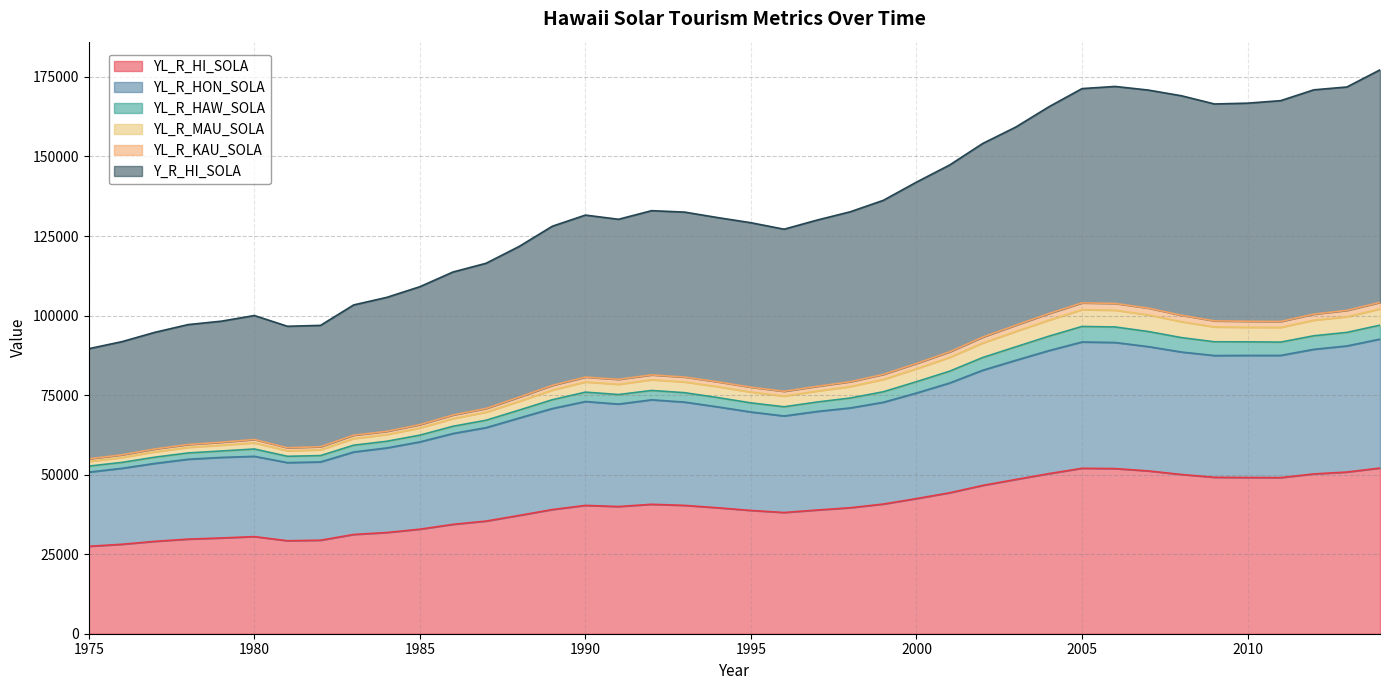

What is the difference between the highest and lowest values at 1995?

90427.8